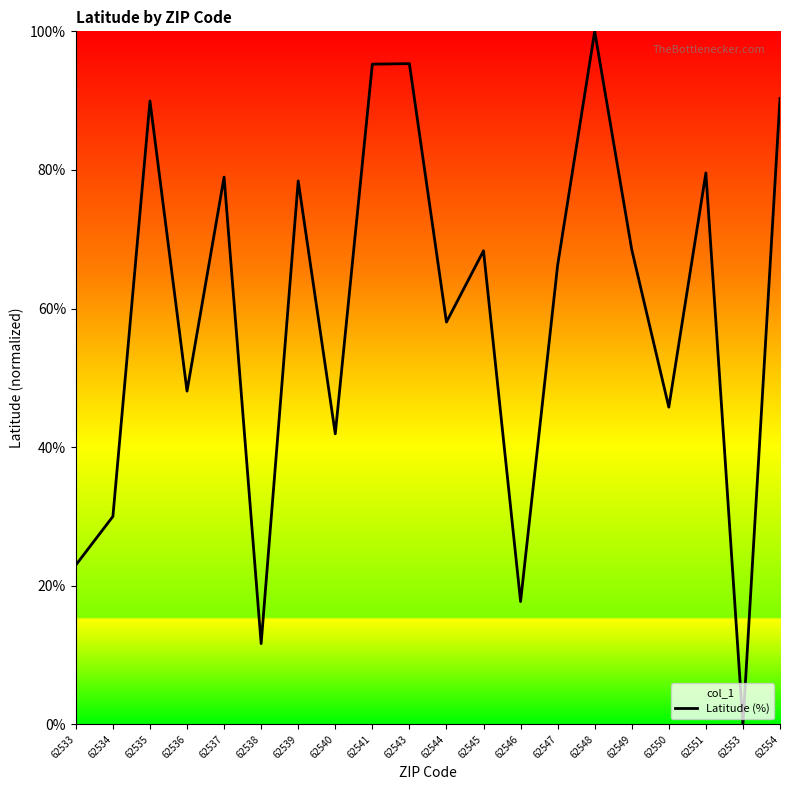

At which label is the value closest to 50?

62536